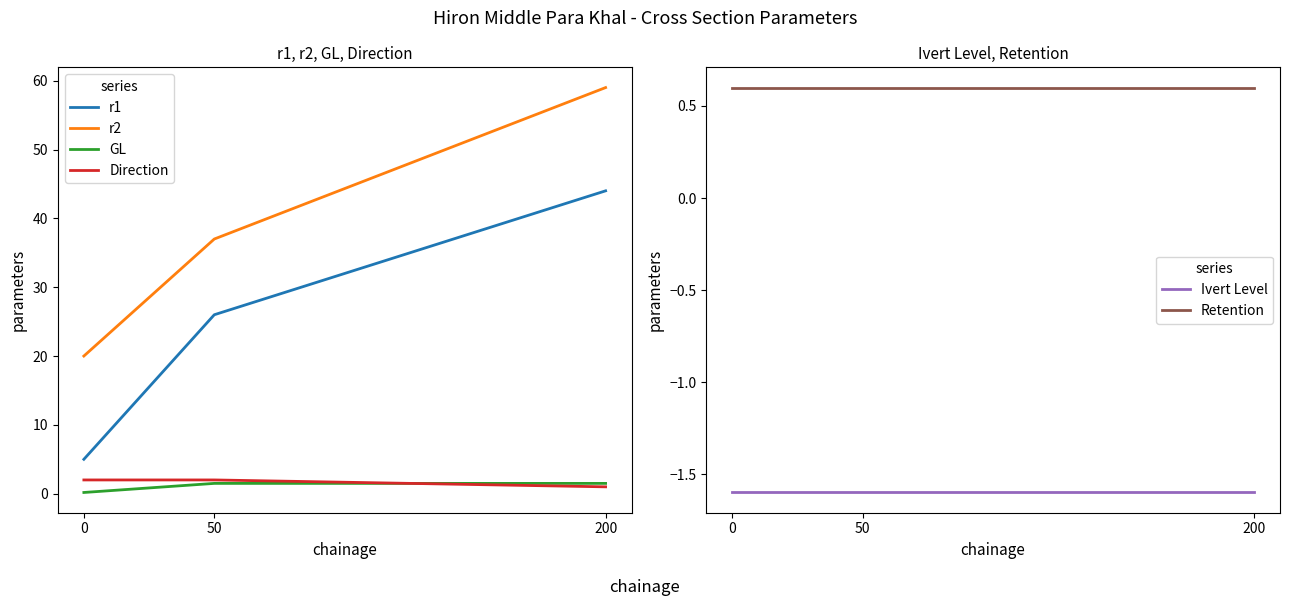

What are all the series names shown in the legend?

r1, r2, GL, Direction, Ivert Level, Retention